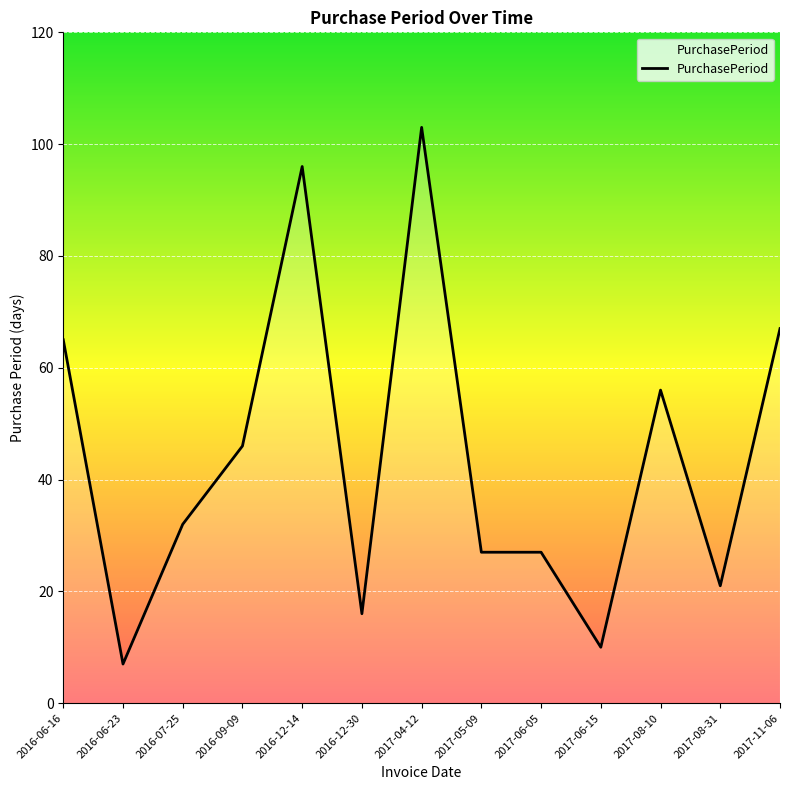

Count the number of data series in this chart.

1